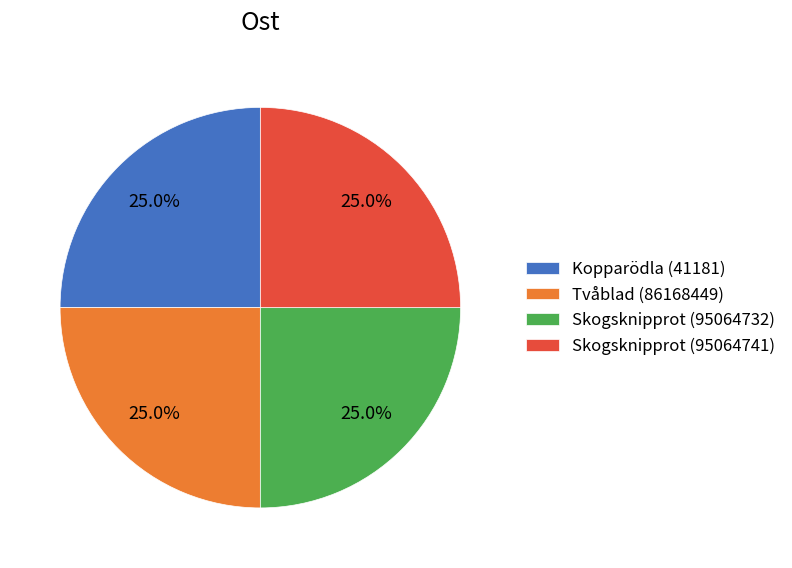

Count the number of slices in the pie.

4